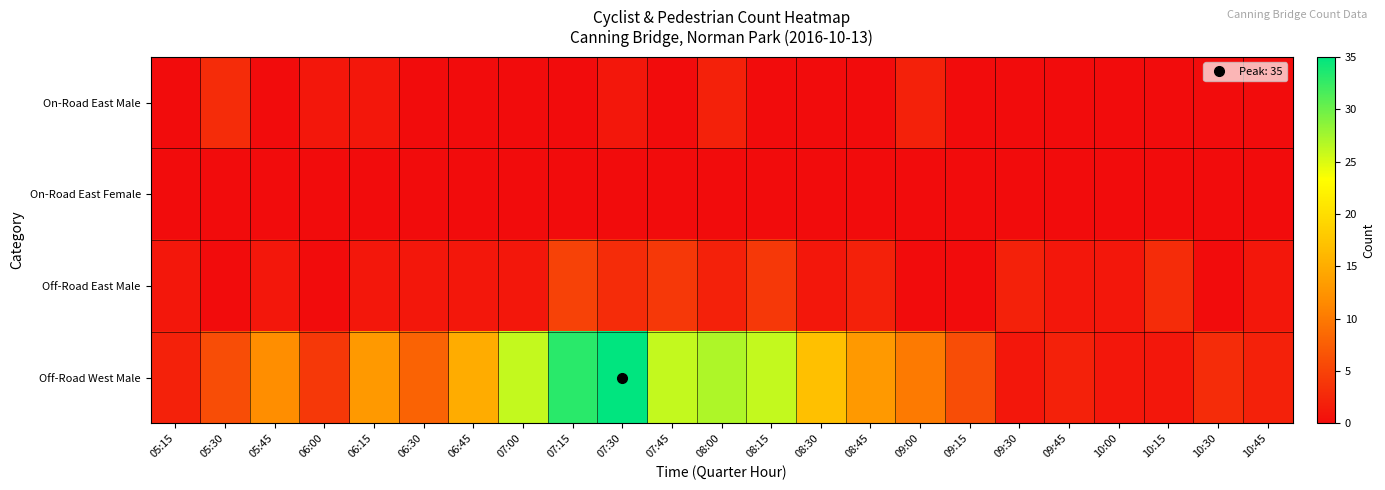

At 05:15, list the series in order from smallest to largest.

On-Road East Male, On-Road East Female, Off-Road East Male, Off-Road West Male